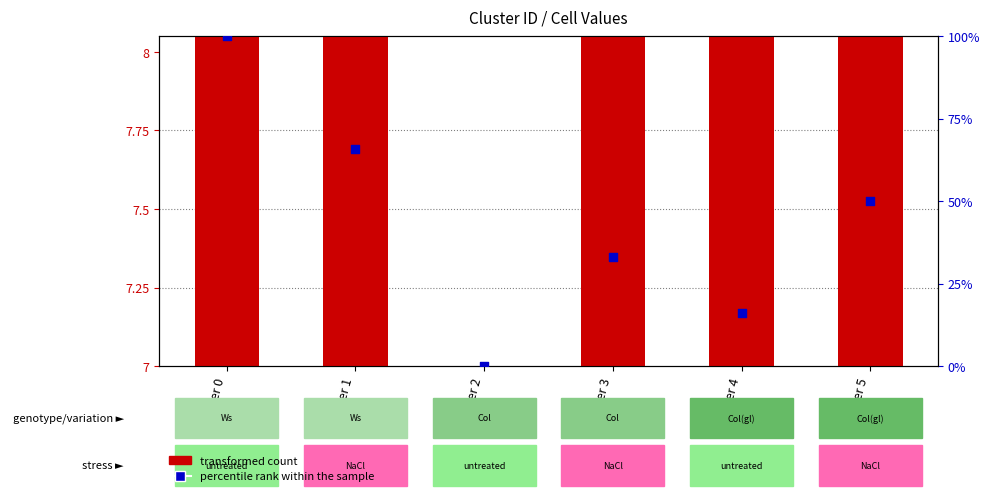

Which series has the largest Y range (max minus min)?

percentile rank within the sample